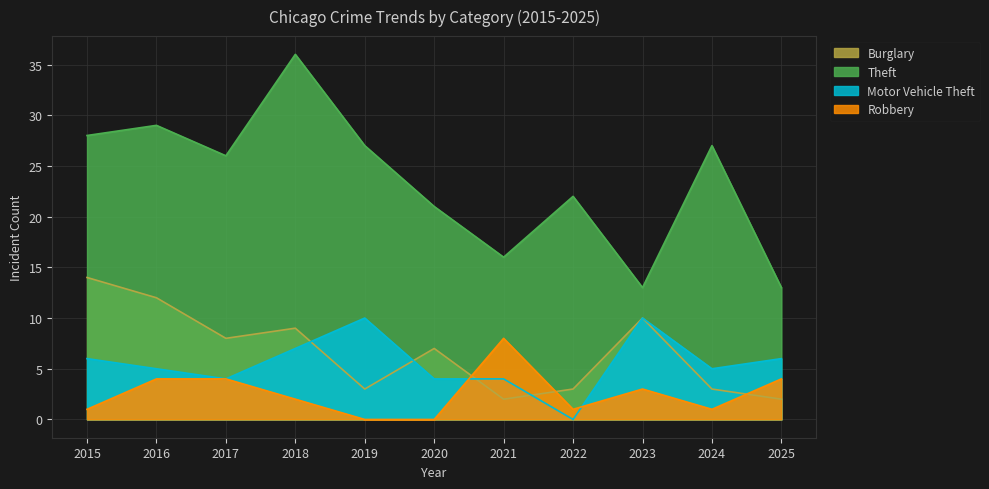

What is the maximum value shown in the chart?

36